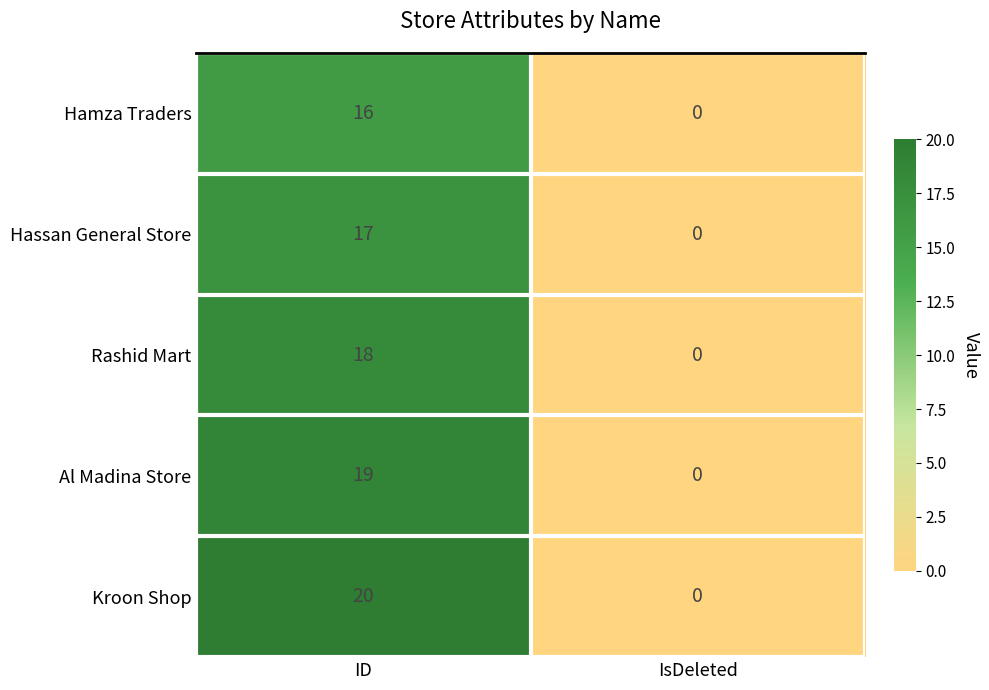

What is the spread (max minus min) of values at ID?

4